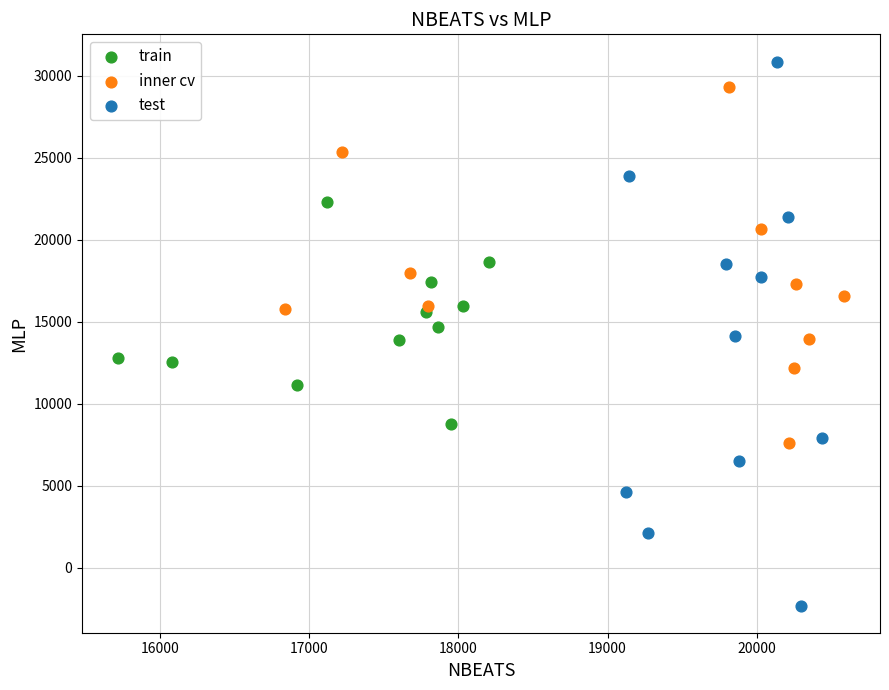

Which series reaches the minimum Y coordinate?

test